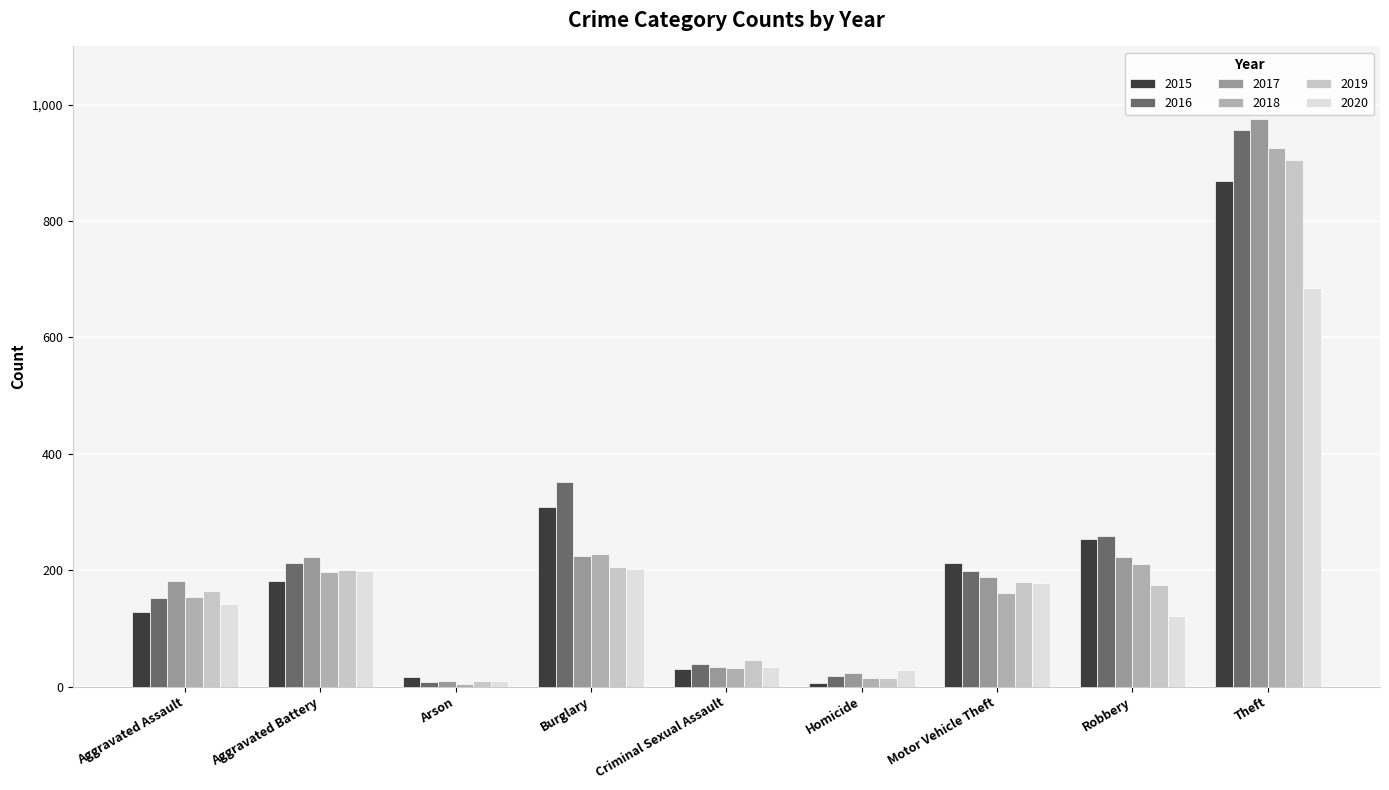

Which series changed the most between Criminal Sexual Assault and Robbery?

2015